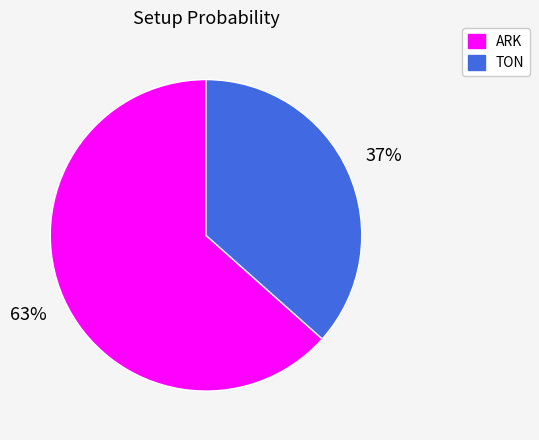

Count the number of slices in the pie.

2